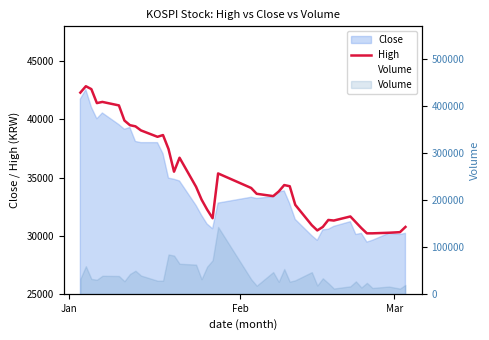

True or false: the data shows 11687 at 21.

False